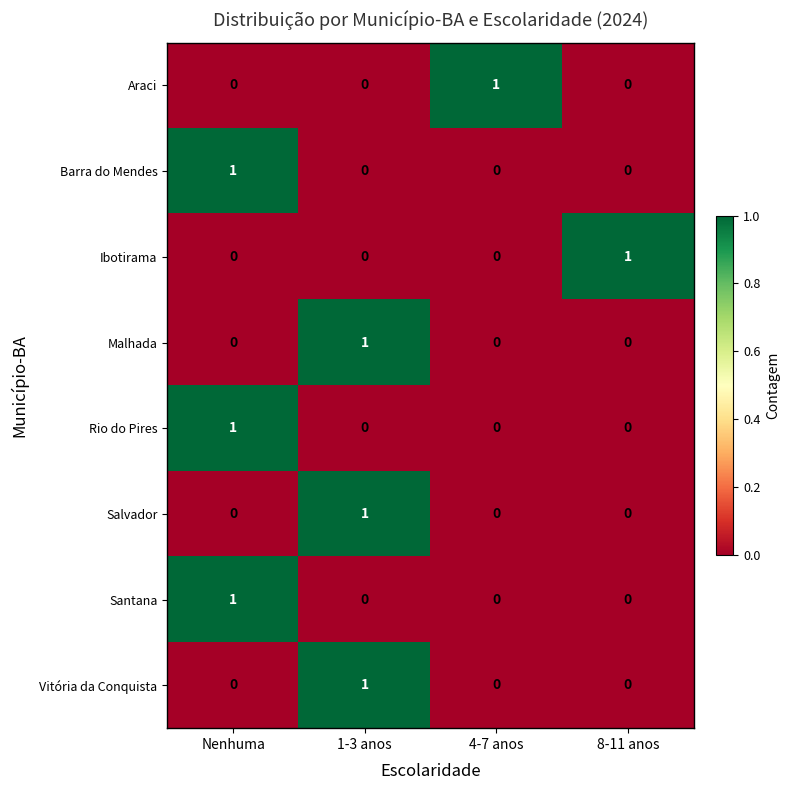

The Barra do Mendes series shows -1 at 1-3 anos. True or false?

False